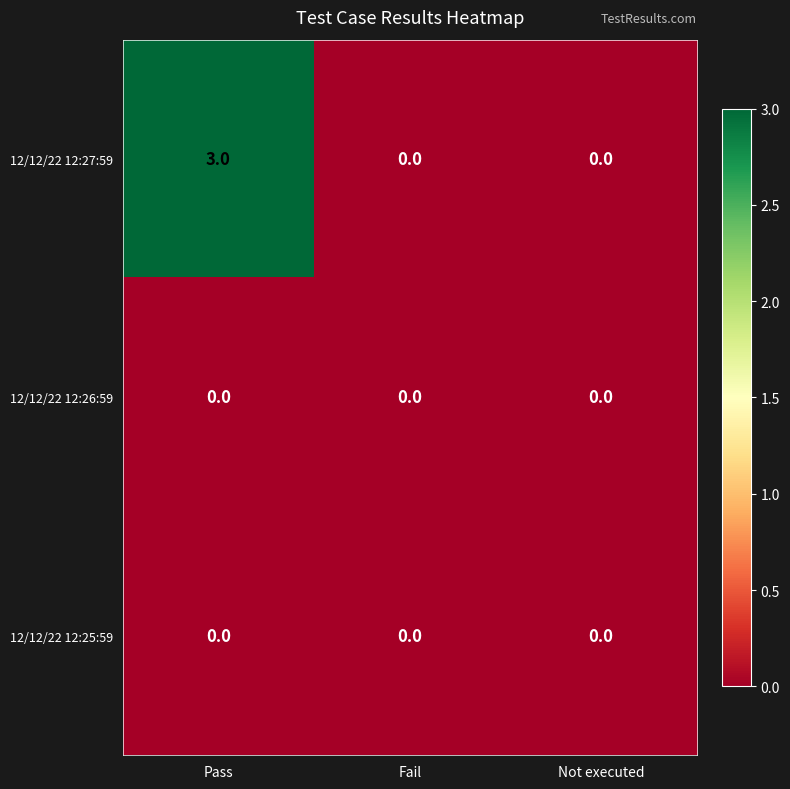

Reading left to right, extract all data points from this chart.

12/12/22 12:27:59: Pass=3	Fail=0	Not executed=0
12/12/22 12:26:59: Pass=0	Fail=0	Not executed=0
12/12/22 12:25:59: Pass=0	Fail=0	Not executed=0